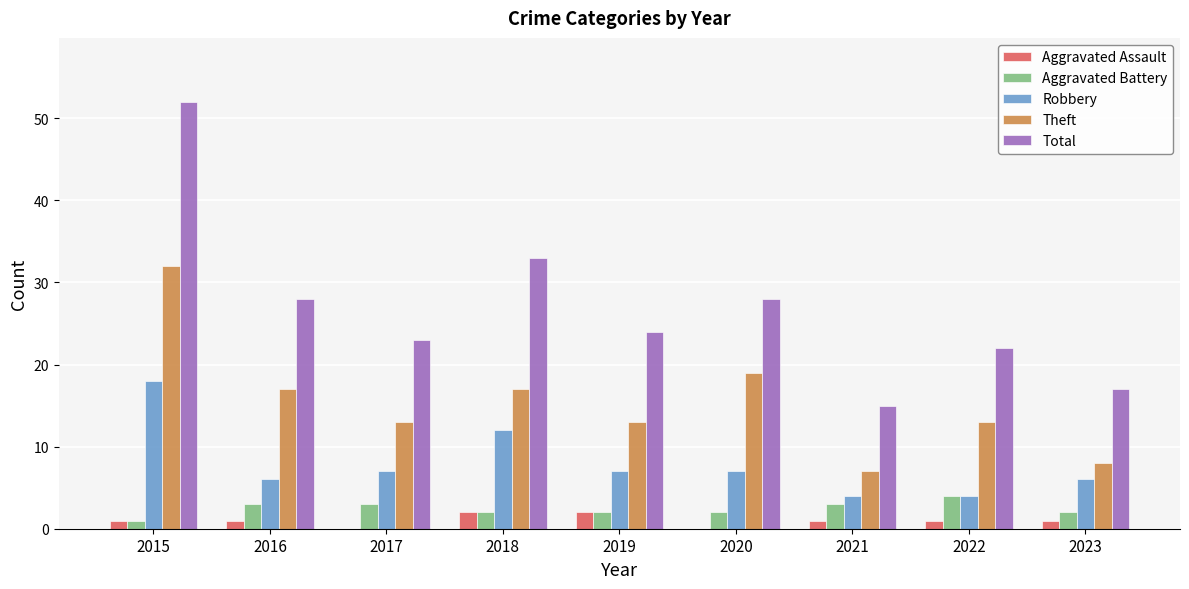

Which series has the largest total across all categories?

Total